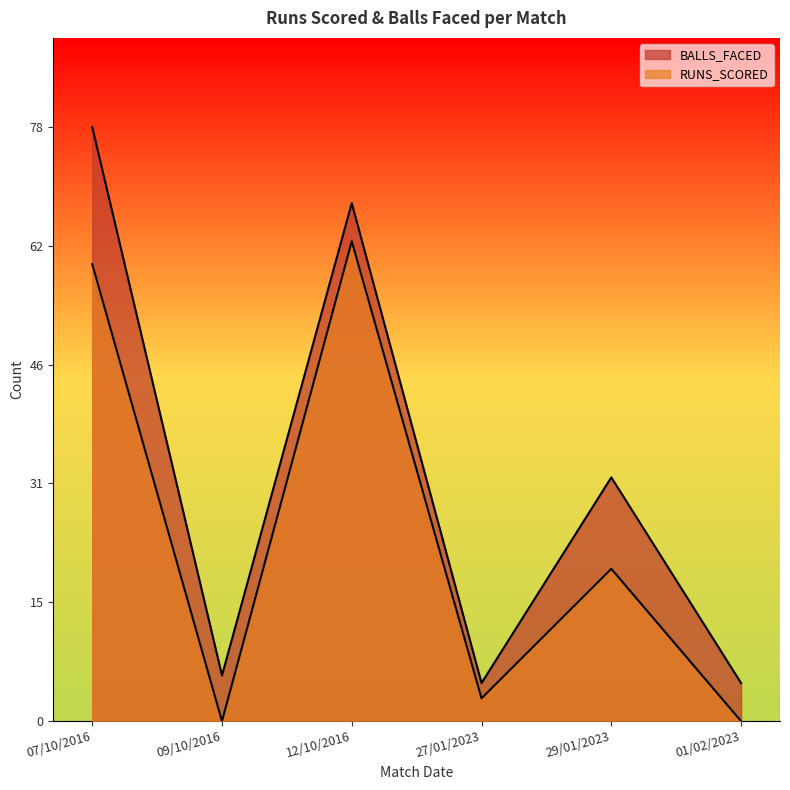

True or false: RUNS_SCORED and BALLS_FACED intersect in this chart.

False